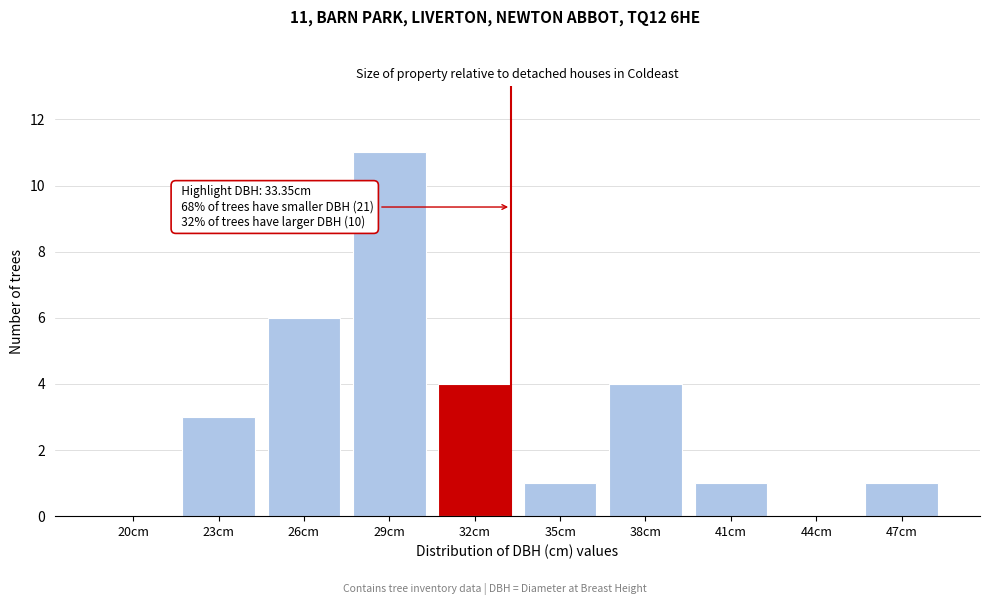

Reading left to right, transcribe all the data shown in this chart.

20cm=0	23cm=3	26cm=6	29cm=11	32cm=4	35cm=1	38cm=4	41cm=1	44cm=0	47cm=1